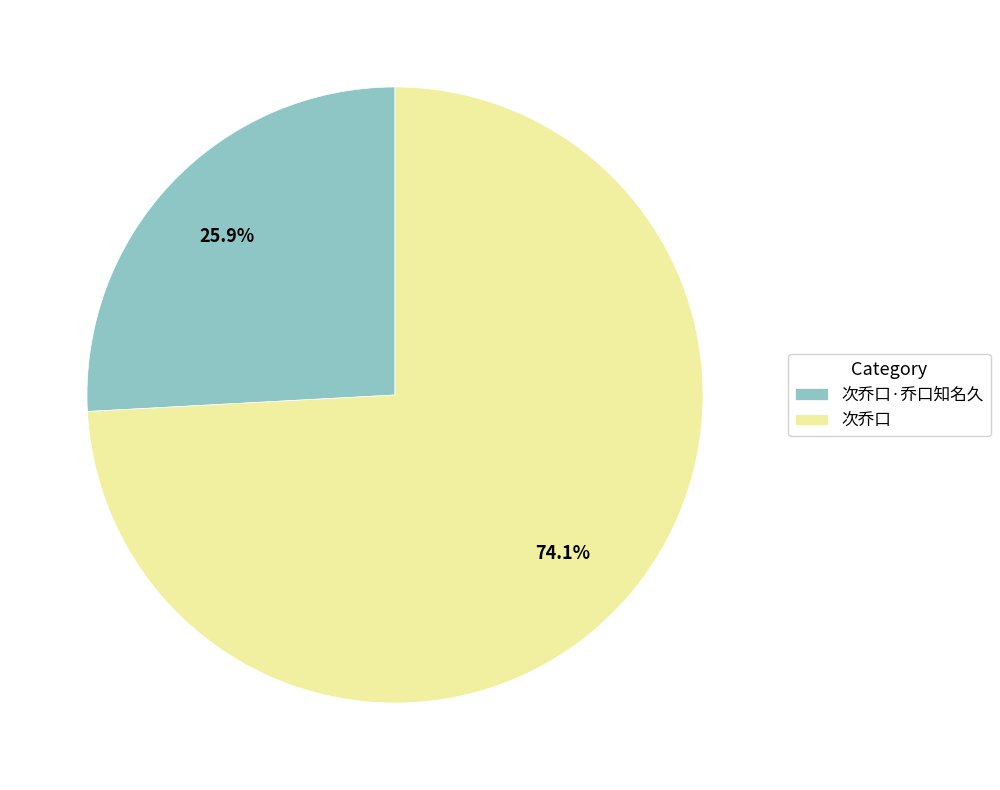

To the nearest percent, what percentage of the pie is 次乔口?

74%